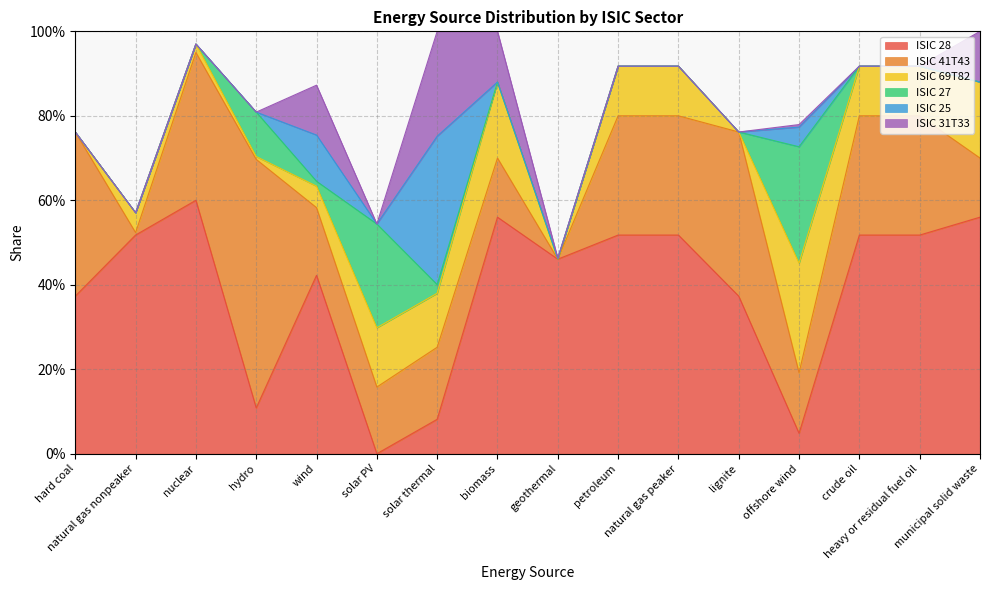

Reading left to right, what are all the values shown in this chart?

ISIC 28: hard coal=0.4	natural gas nonpeaker=0.5	nuclear=0.6	hydro=0.1	wind=0.4	solar PV=0.0	solar thermal=0.1	biomass=0.6	geothermal=0.5	petroleum=0.5	natural gas peaker=0.5	lignite=0.4	offshore wind=0.0	crude oil=0.5	heavy or residual fuel oil=0.5	municipal solid waste=0.6
ISIC 41T43: hard coal=0.4	natural gas nonpeaker=0.0	nuclear=0.3	hydro=0.6	wind=0.2	solar PV=0.2	solar thermal=0.2	biomass=0.1	geothermal=0.0	petroleum=0.3	natural gas peaker=0.3	lignite=0.4	offshore wind=0.1	crude oil=0.3	heavy or residual fuel oil=0.3	municipal solid waste=0.1
ISIC 69T82: hard coal=0.0	natural gas nonpeaker=0.0	nuclear=0.0	hydro=0.0	wind=0.1	solar PV=0.1	solar thermal=0.1	biomass=0.2	geothermal=0.0	petroleum=0.1	natural gas peaker=0.1	lignite=0.0	offshore wind=0.3	crude oil=0.1	heavy or residual fuel oil=0.1	municipal solid waste=0.2
ISIC 27: hard coal=0.0	natural gas nonpeaker=0.0	nuclear=0.0	hydro=0.1	wind=0.0	solar PV=0.2	solar thermal=0.0	biomass=0.0	geothermal=0.0	petroleum=0.0	natural gas peaker=0.0	lignite=0.0	offshore wind=0.3	crude oil=0.0	heavy or residual fuel oil=0.0	municipal solid waste=0.0
ISIC 25: hard coal=0.0	natural gas nonpeaker=0.0	nuclear=0.0	hydro=0.0	wind=0.1	solar PV=0.0	solar thermal=0.4	biomass=0.0	geothermal=0.0	petroleum=0.0	natural gas peaker=0.0	lignite=0.0	offshore wind=0.0	crude oil=0.0	heavy or residual fuel oil=0.0	municipal solid waste=0.0
ISIC 31T33: hard coal=0.0	natural gas nonpeaker=0.0	nuclear=0.0	hydro=0.0	wind=0.1	solar PV=0.0	solar thermal=0.2	biomass=0.1	geothermal=0.0	petroleum=0.0	natural gas peaker=0.0	lignite=0.0	offshore wind=0.0	crude oil=0.0	heavy or residual fuel oil=0.0	municipal solid waste=0.1